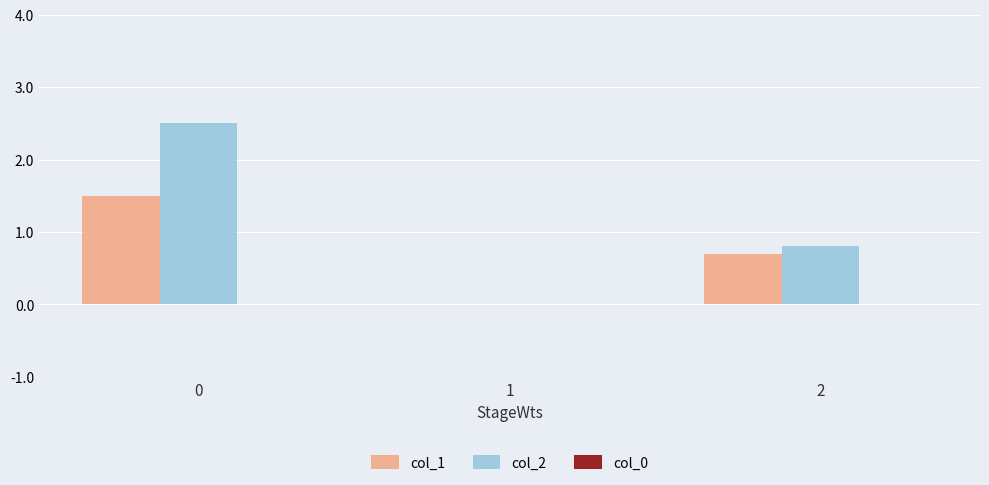

Which series has the largest range (max minus min)?

col_2